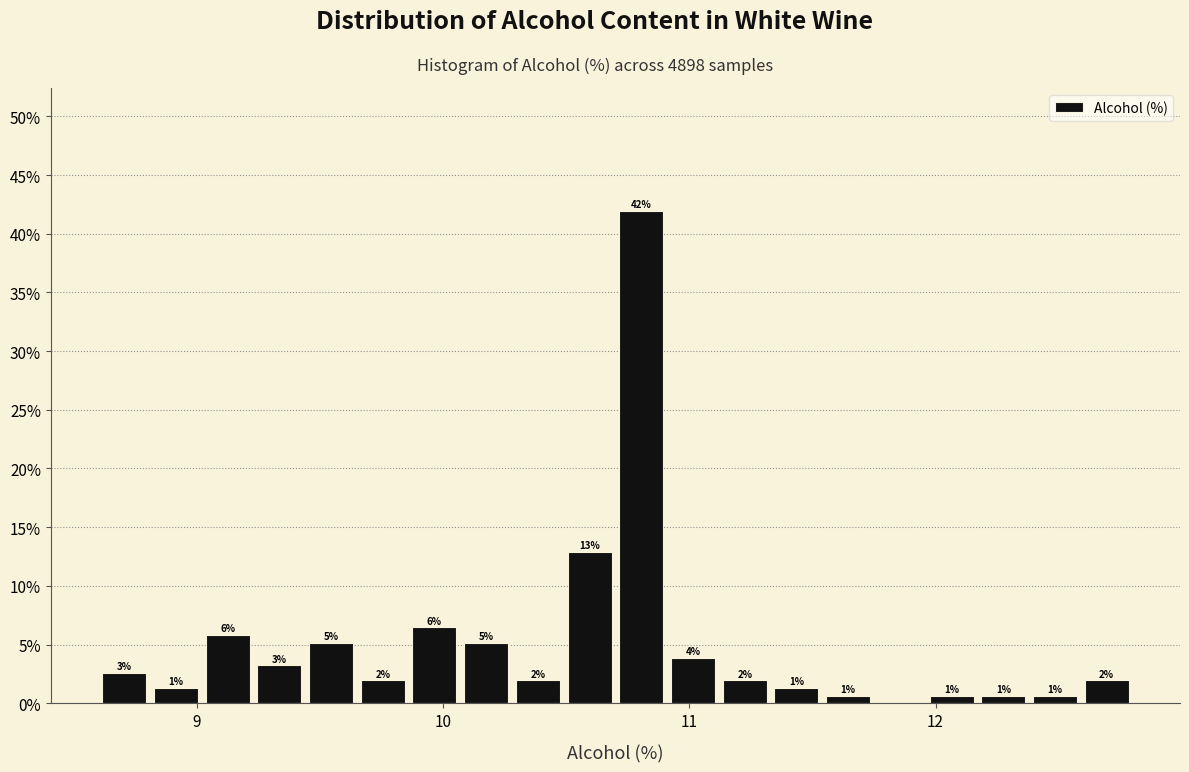

Read against the x-axis, roughly where is the centre of the tallest bar?

10.8